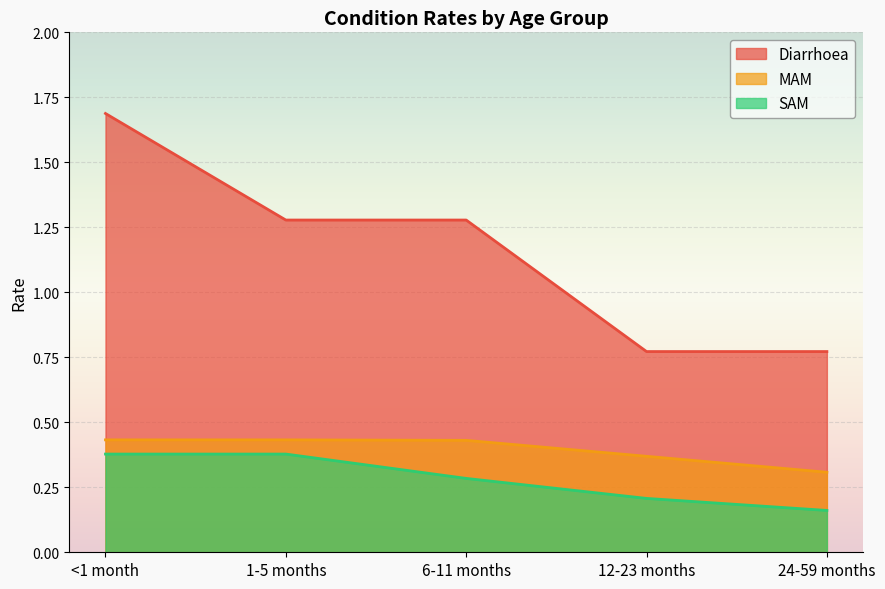

What is the spread (max minus min) of values at 12-23 months?

0.6